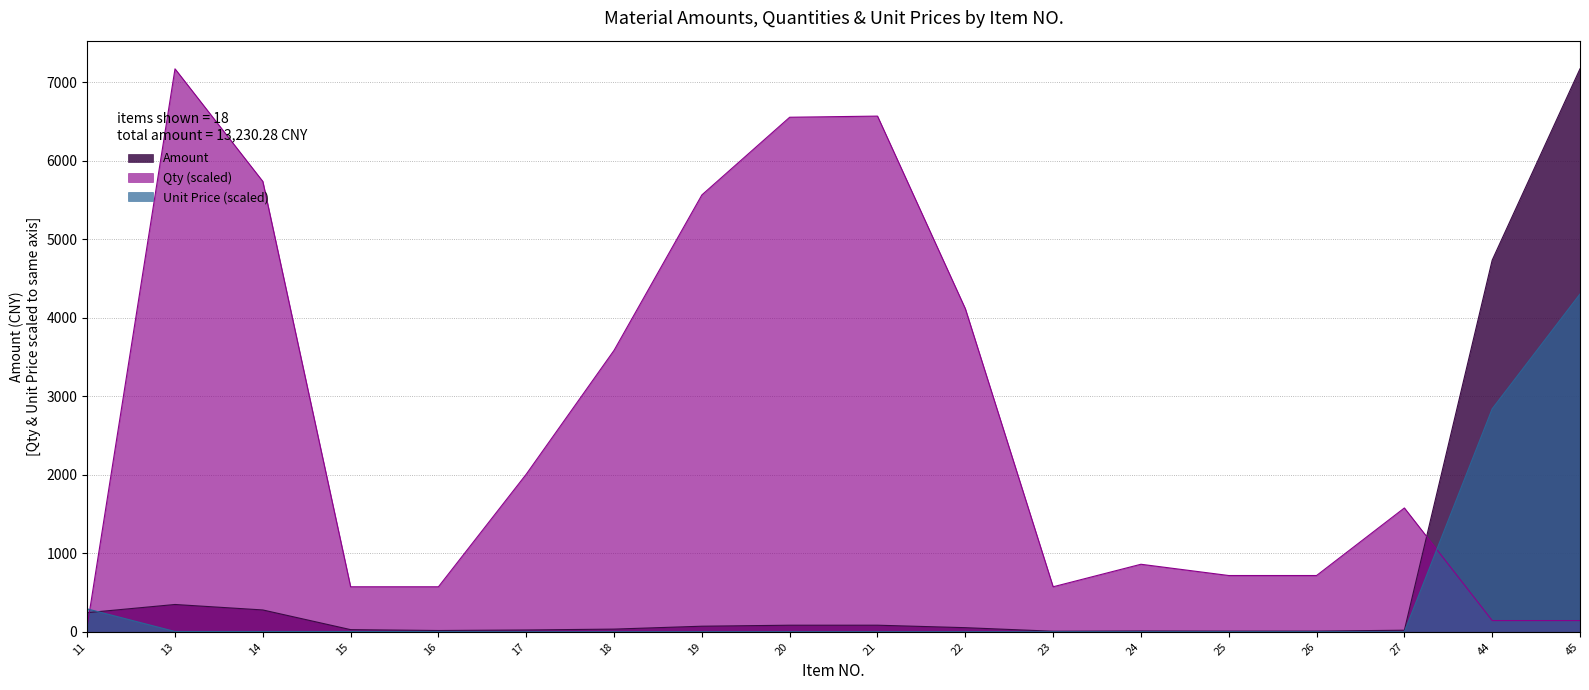

How many values in the Amount series exceed 52?

9